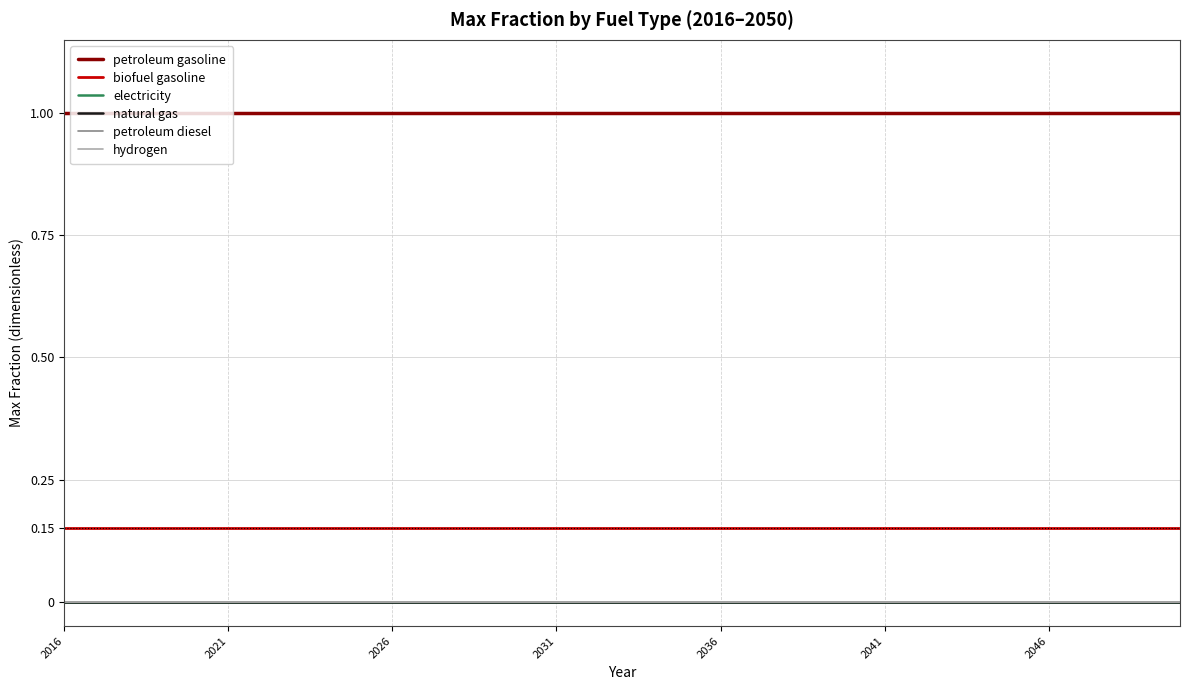

Does the chart have visible grid lines?

Yes